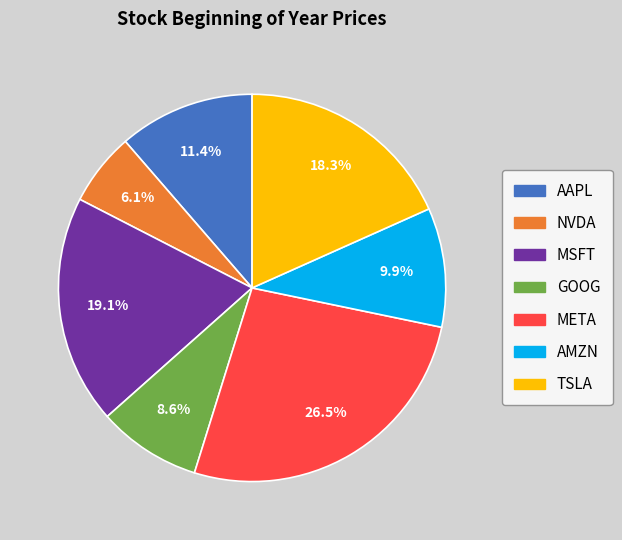

Which category has the biggest portion of the pie?

META